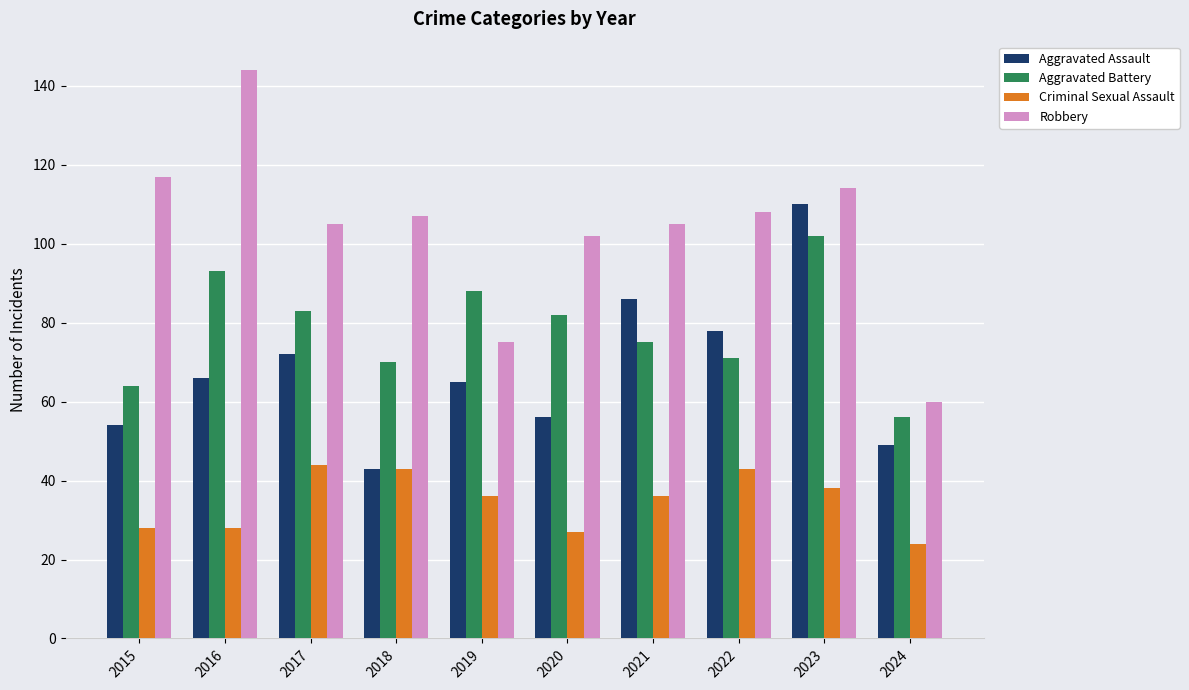

What is the maximum value for Robbery?

144